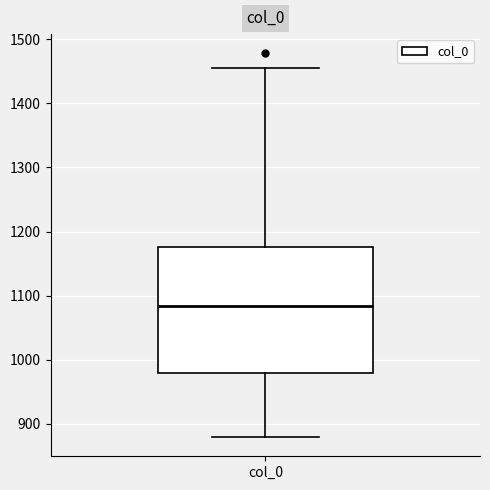

Transcribe this box plot: give where the median line is, the range the box spans, and where the two whiskers end, as read against the y-axis. The values are not printed on the chart, so give them approximately, as read against the axis.

median 1080, box 980 to 1180, whiskers 880 to 1450